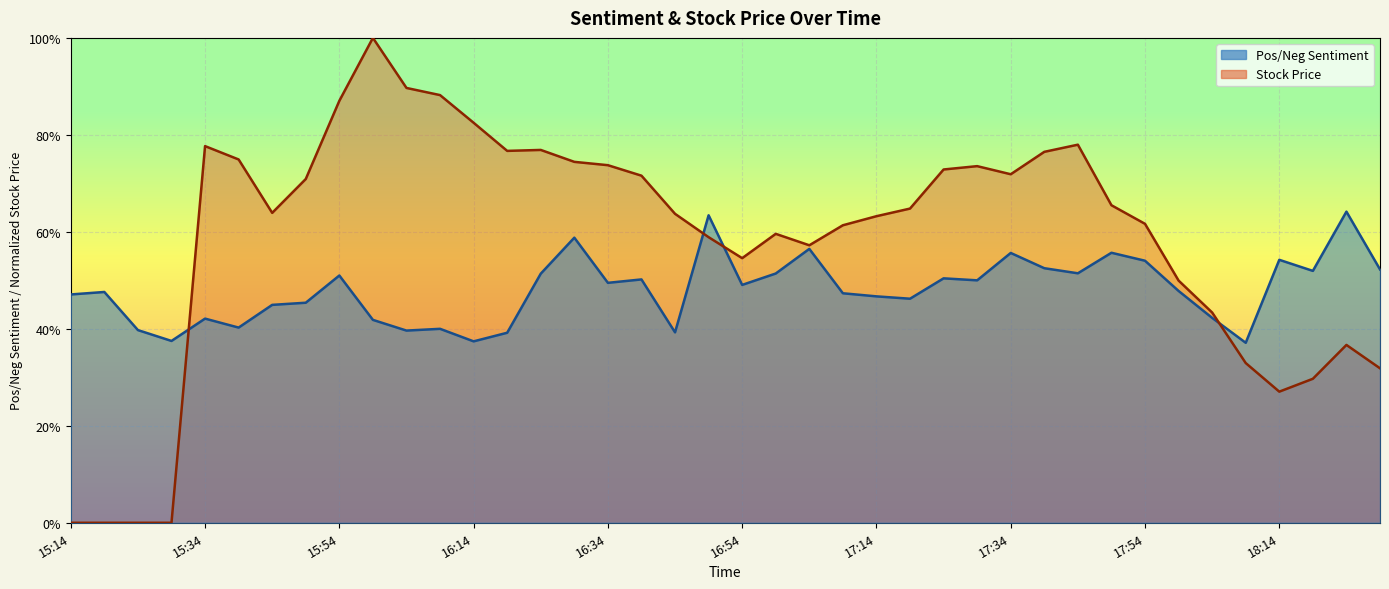

What is the label of the 27th point from the right?

16:19